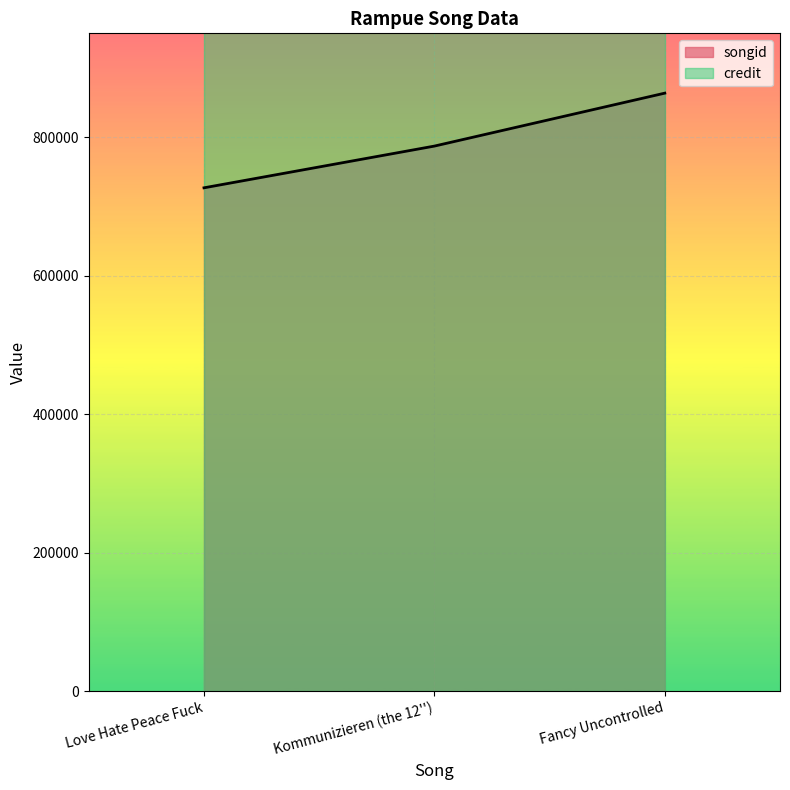

Reading left to right, transcribe all the data shown in this chart.

726943	787188	863630